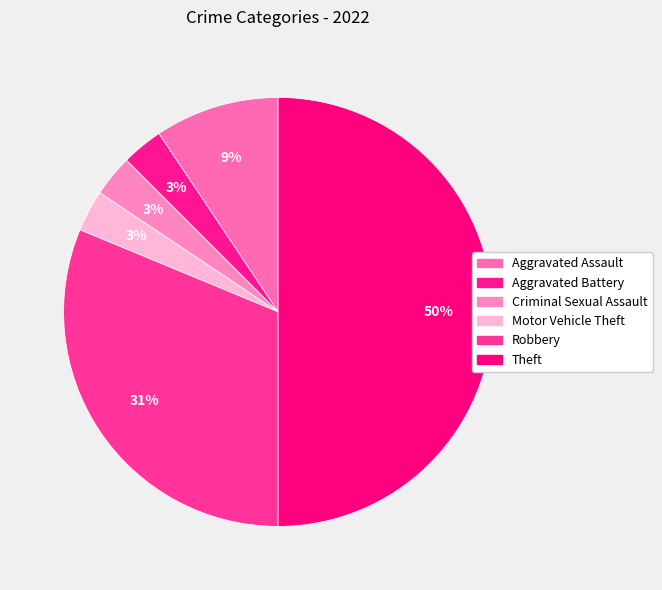

How many slices are in this pie chart?

6